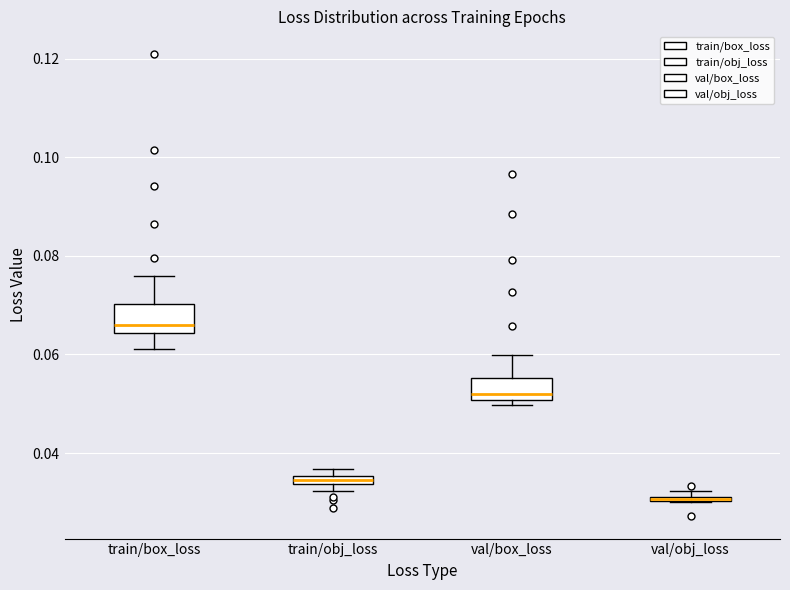

Where does the median line of the box for val/box_loss sit on the y-axis? The values are not printed on the chart, so give them approximately, as read against the axis.

0.052